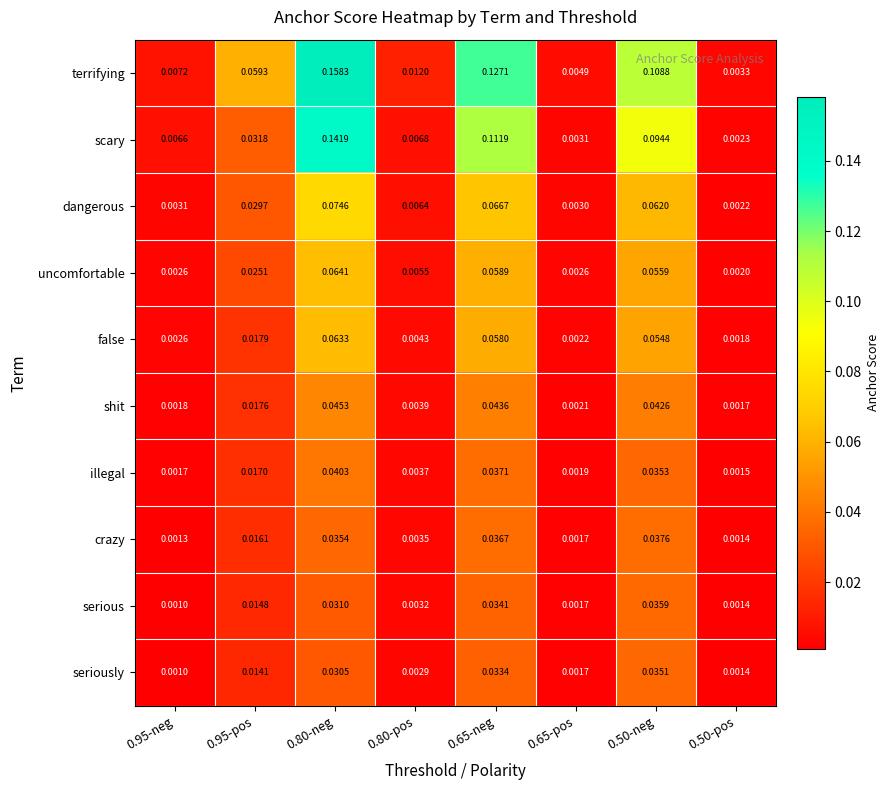

Which series has the largest total across all categories?

terrifying